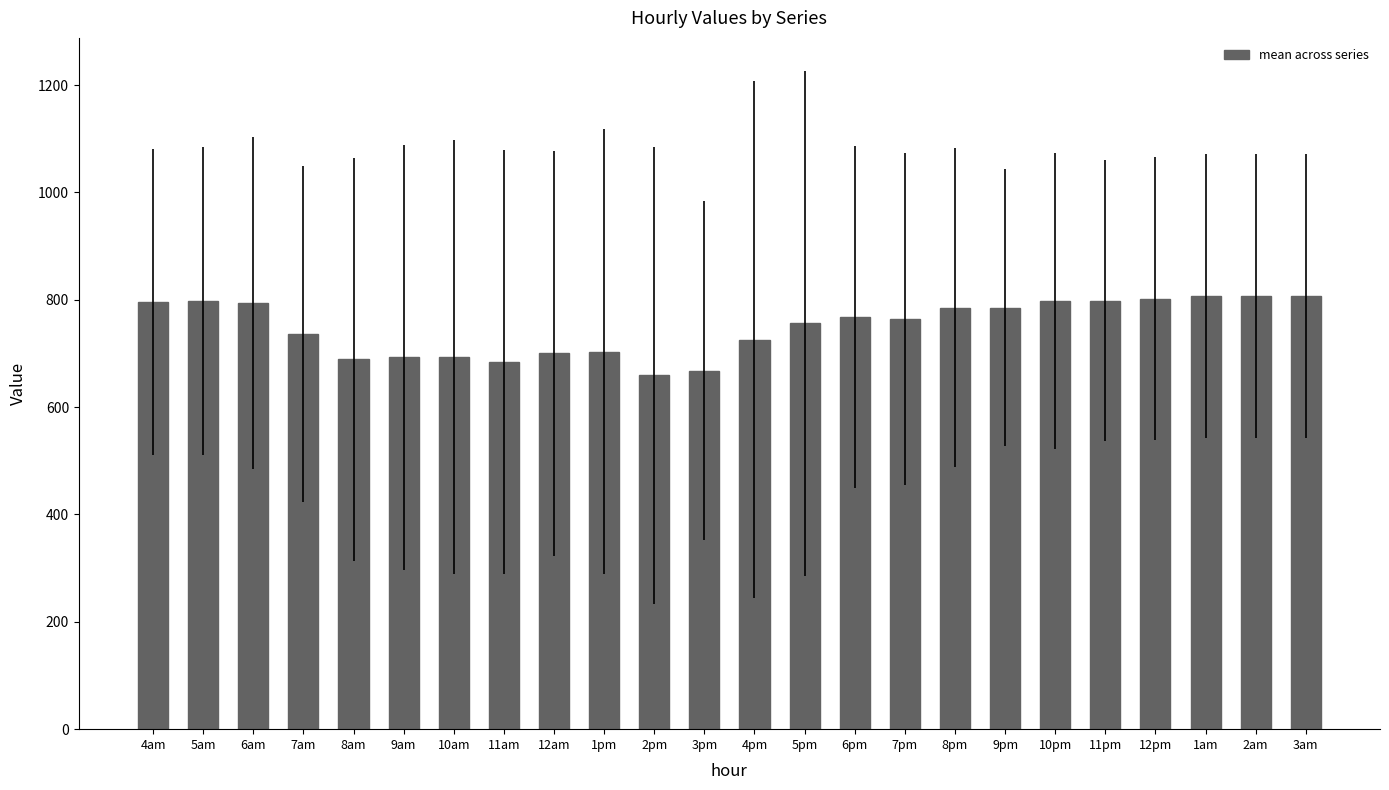

What is the sum of the values at 8pm and 9pm?

1570.5